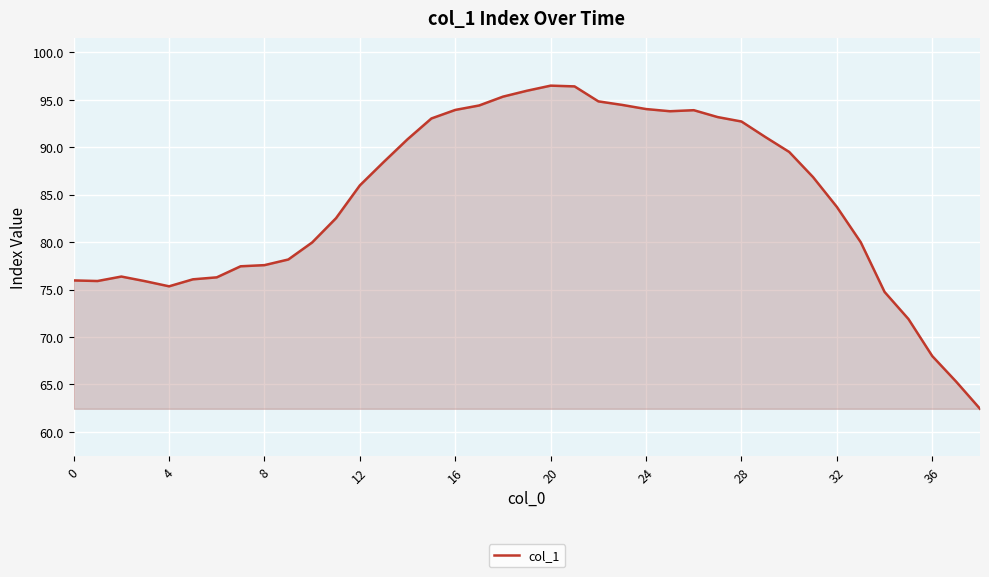

What is the maximum value shown in the chart?

96.5